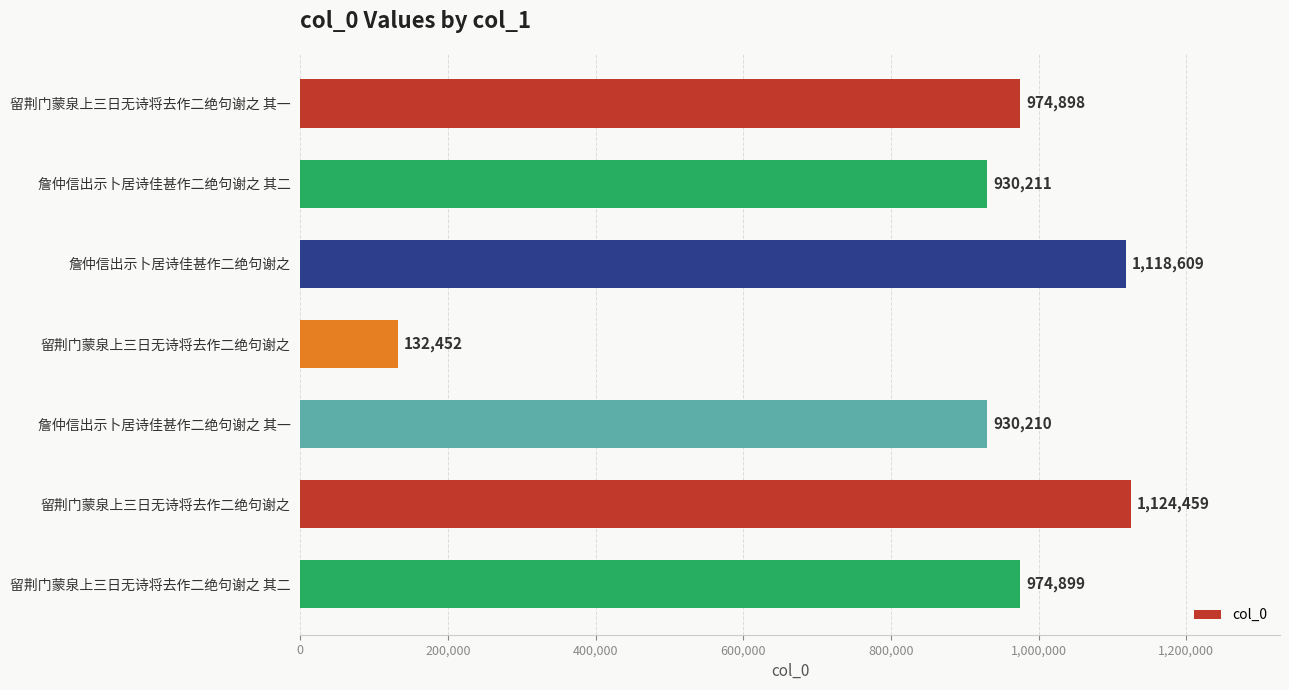

Are the bars horizontal?

Yes